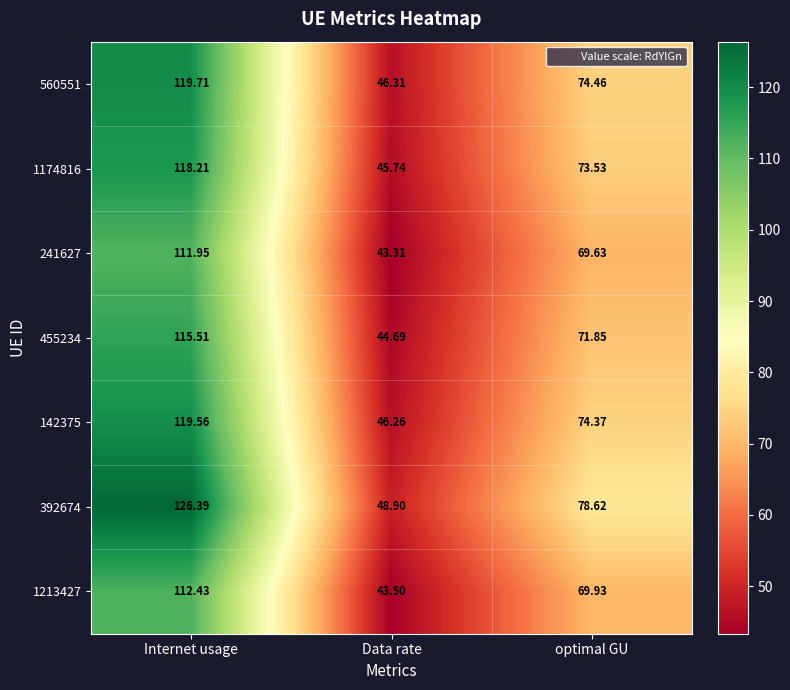

At which category is the sum across all series the highest?

Internet usage